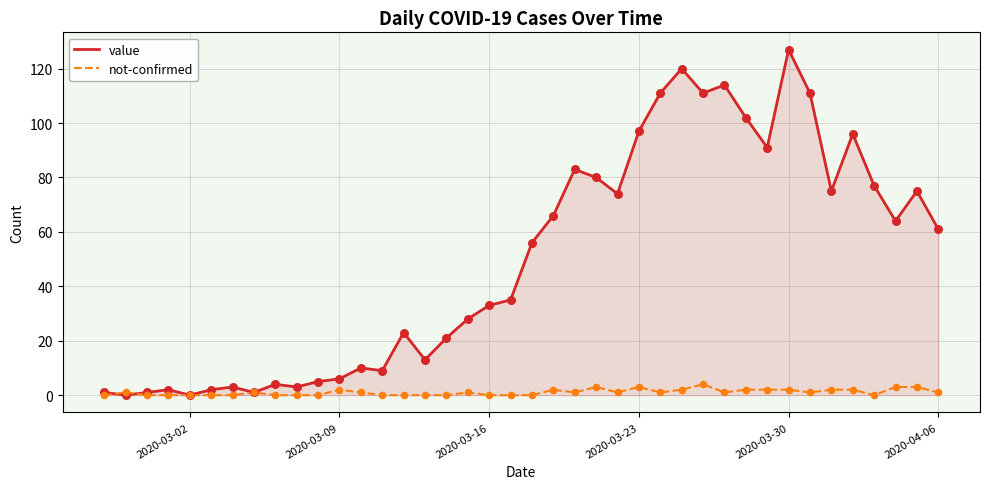

At how many categories does at least one series exceed 54?

20